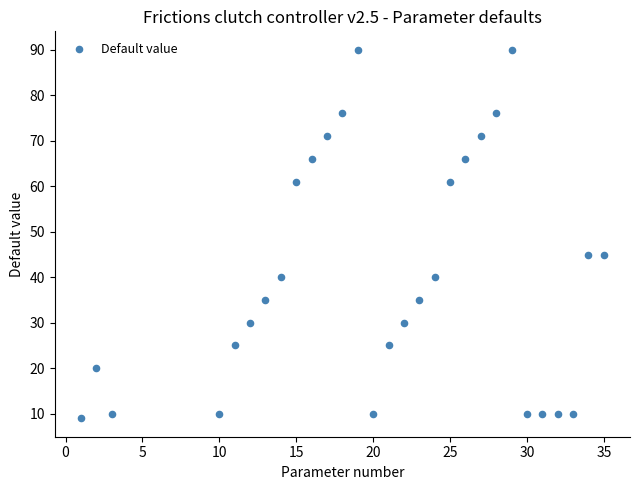

What is the range of Y values (max minus min)?

81